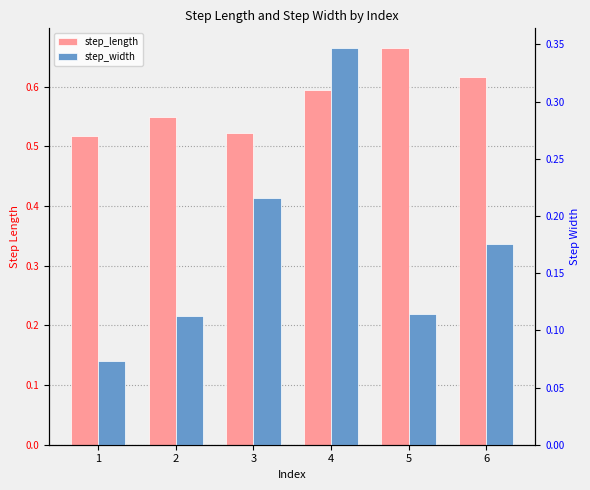

At which label is step_length closest to 0?

1